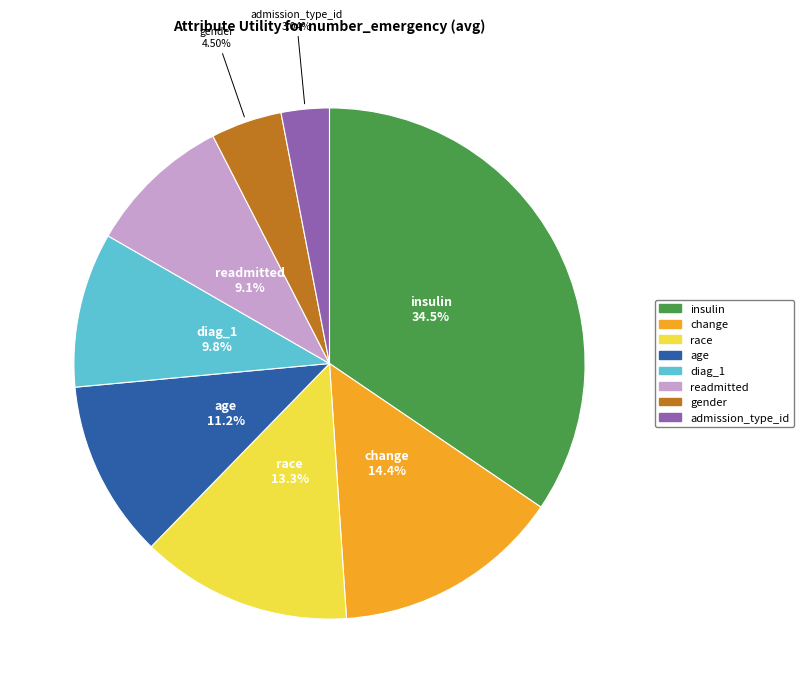

Which slice is the smallest?

admission_type_id